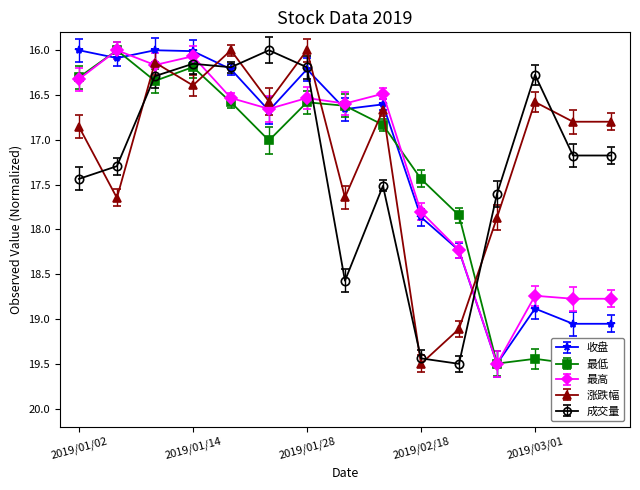

How many distinct data groups are displayed?

5